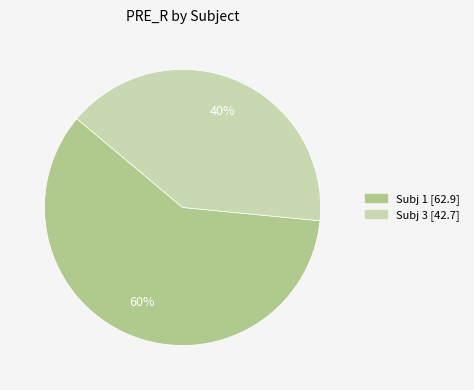

Which category has the biggest portion of the pie?

Subj 1